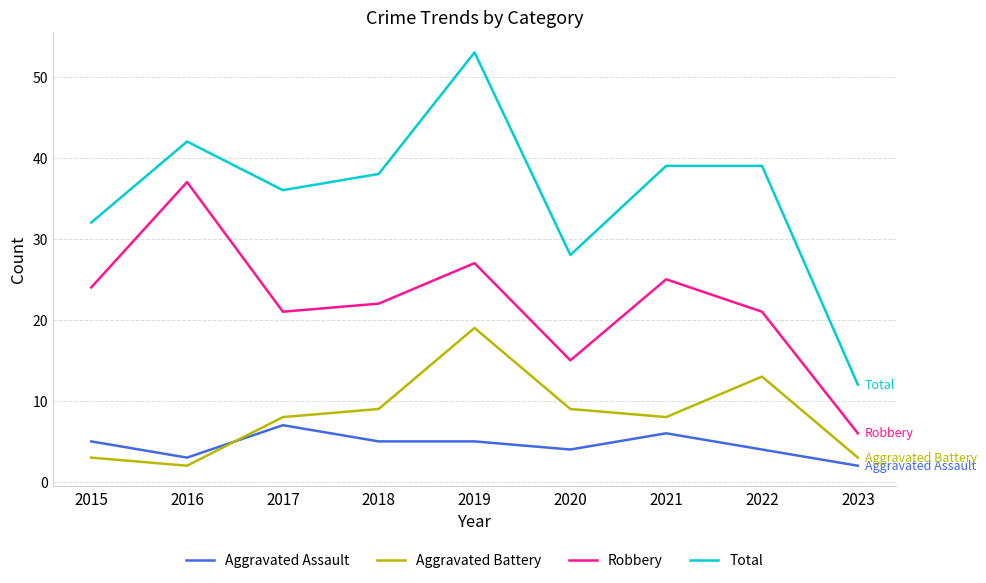

Is the value of Aggravated Assault at 2015 greater than the value of Aggravated Battery at 2017?

No